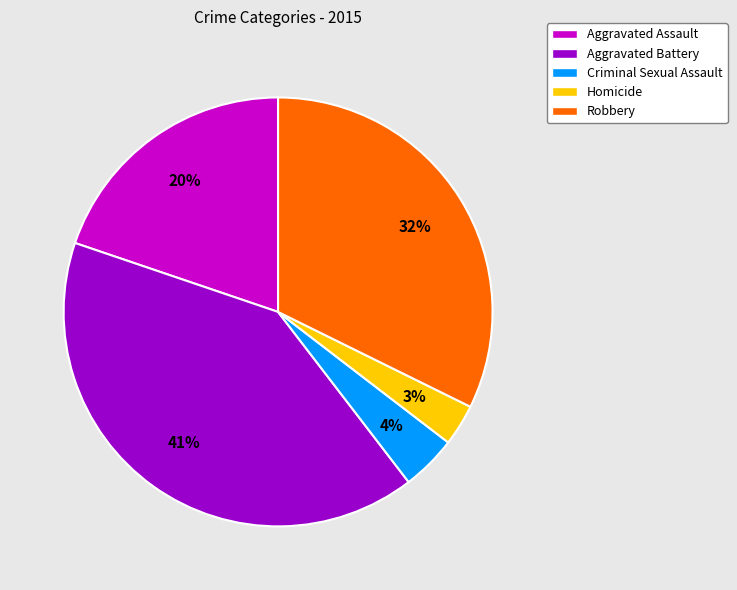

Does Criminal Sexual Assault account for over 50% of the chart?

No